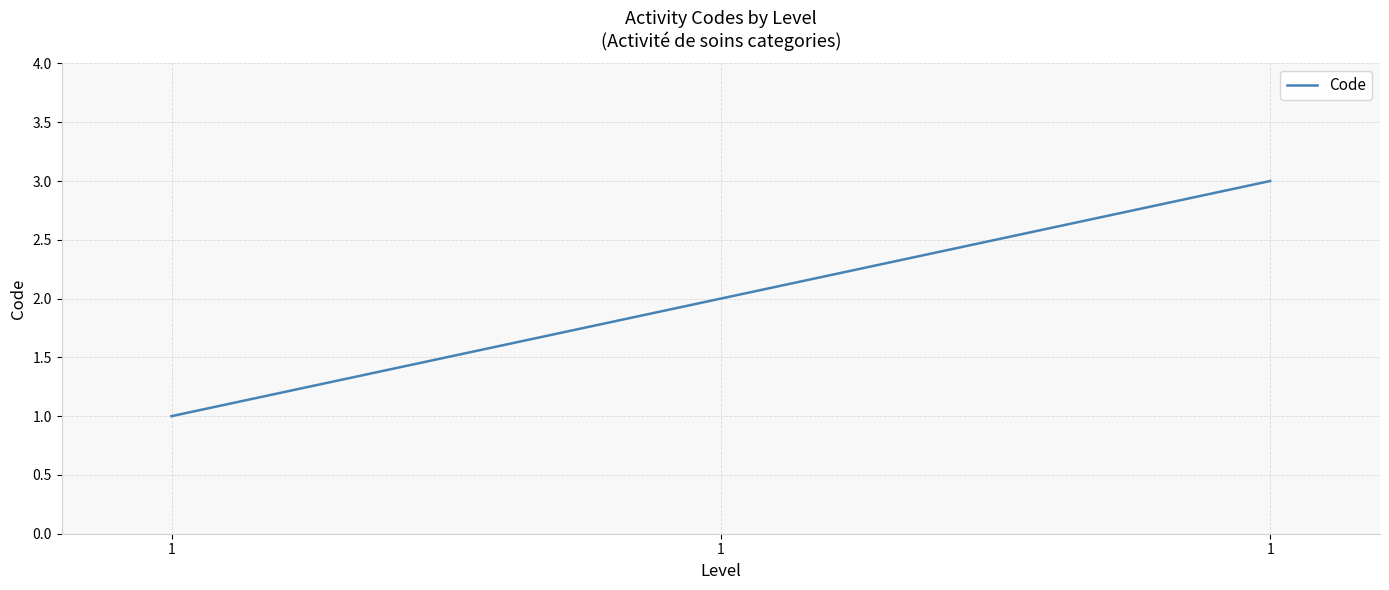

What is the difference between the values at 1 and 1?

1